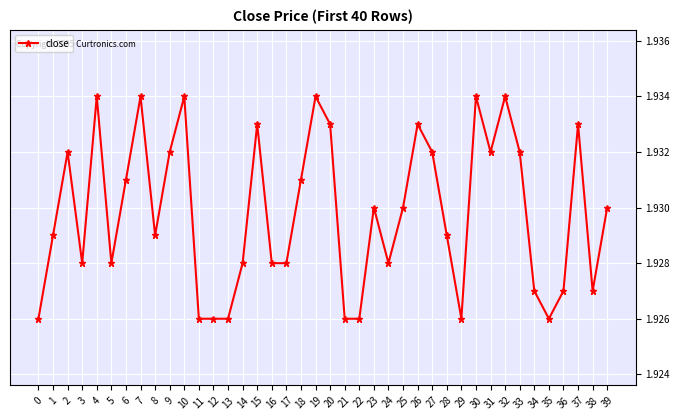

The value at 24 is 2.5. True or false?

False